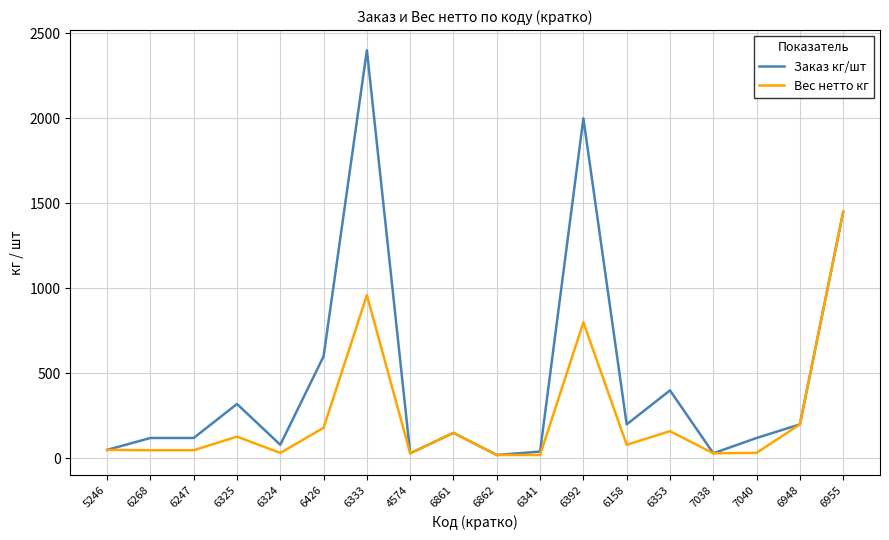

What is the total value across all series at 6948?

400.0